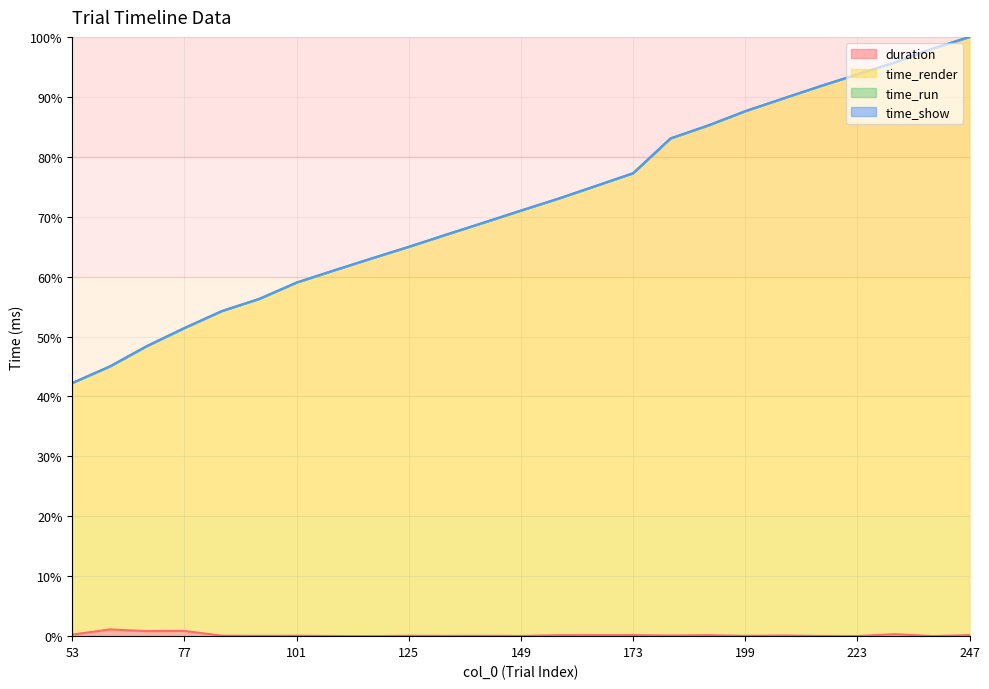

How many lines are shown in the chart?

4